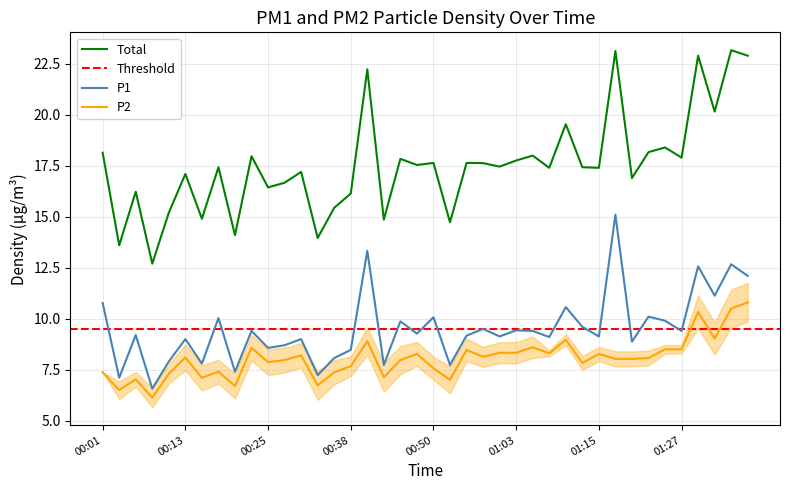

What is the label of the 19th point from the left?

00:45